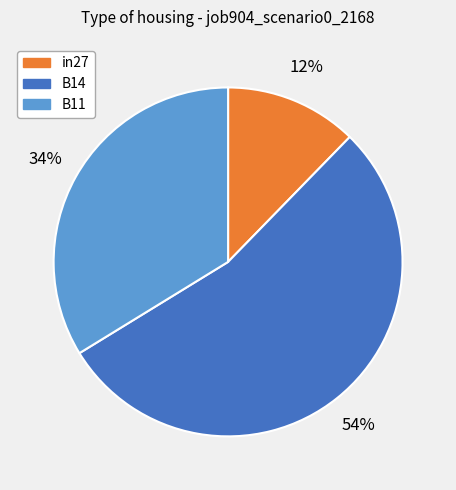

To the nearest percent, what is the difference between the largest and smallest slice percentages?

42%